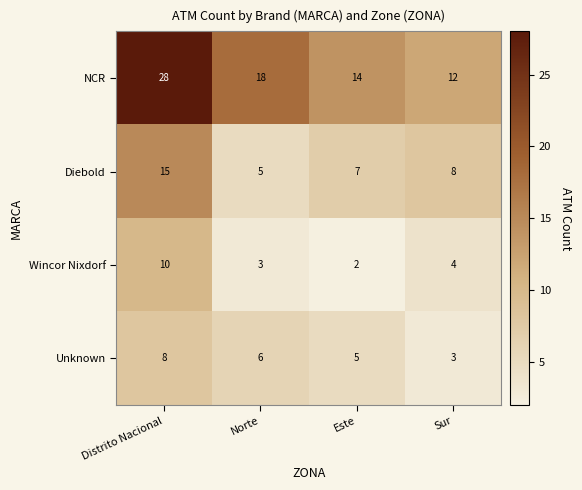

At which label does Diebold first exceed 8?

Distrito Nacional